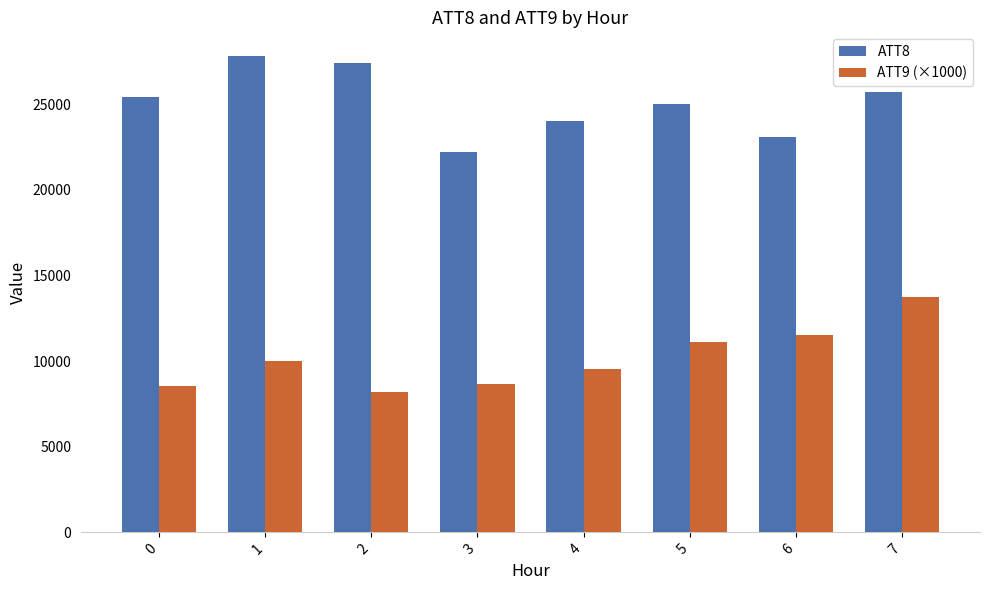

Are the bars horizontal?

No